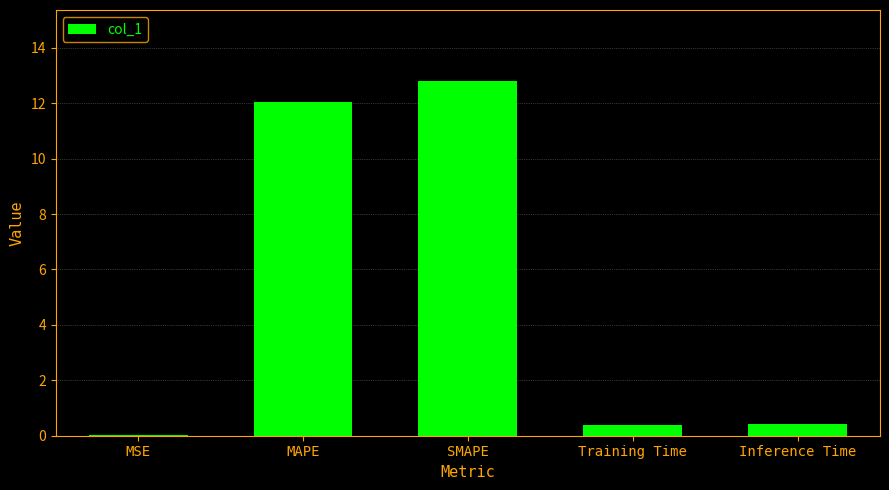

Which has a higher value, MAPE or SMAPE?

SMAPE